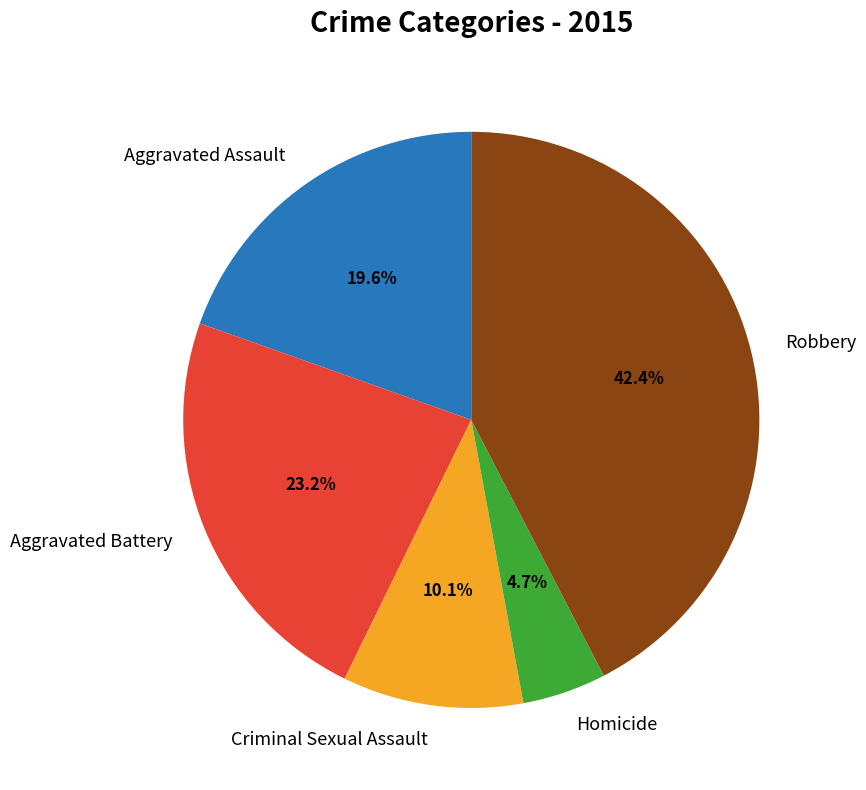

Do Homicide and Aggravated Battery together represent more than half of the pie?

No